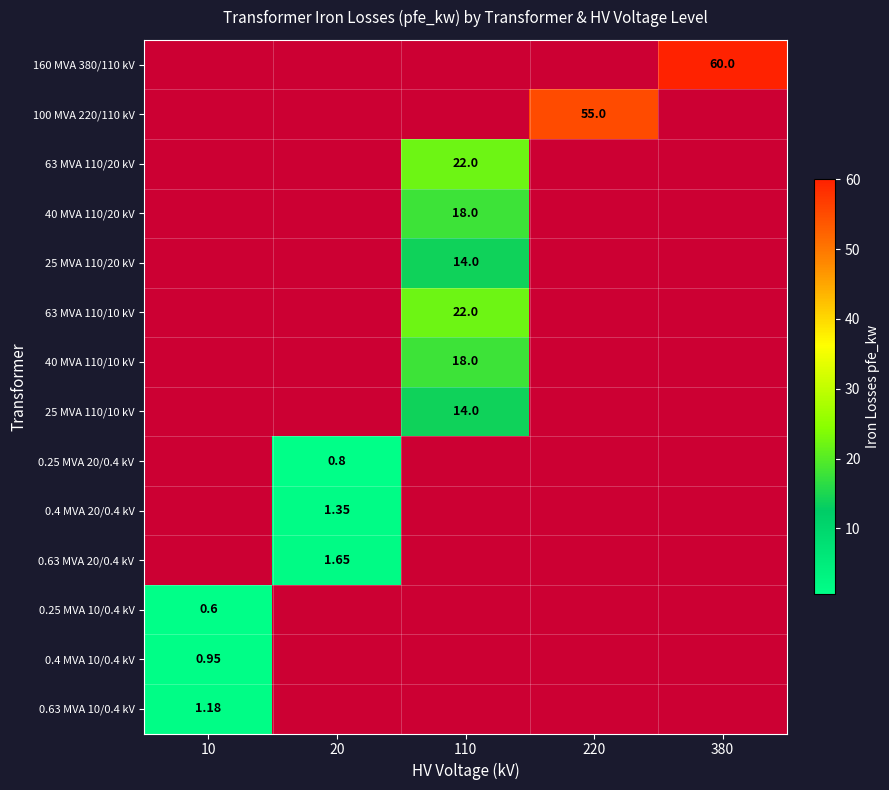

Which category has the highest value in the 0.63 MVA 10/0.4 kV series?

10